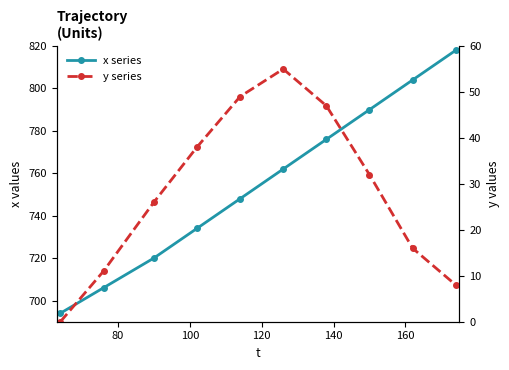

At how many categories does at least one series exceed 62?

10